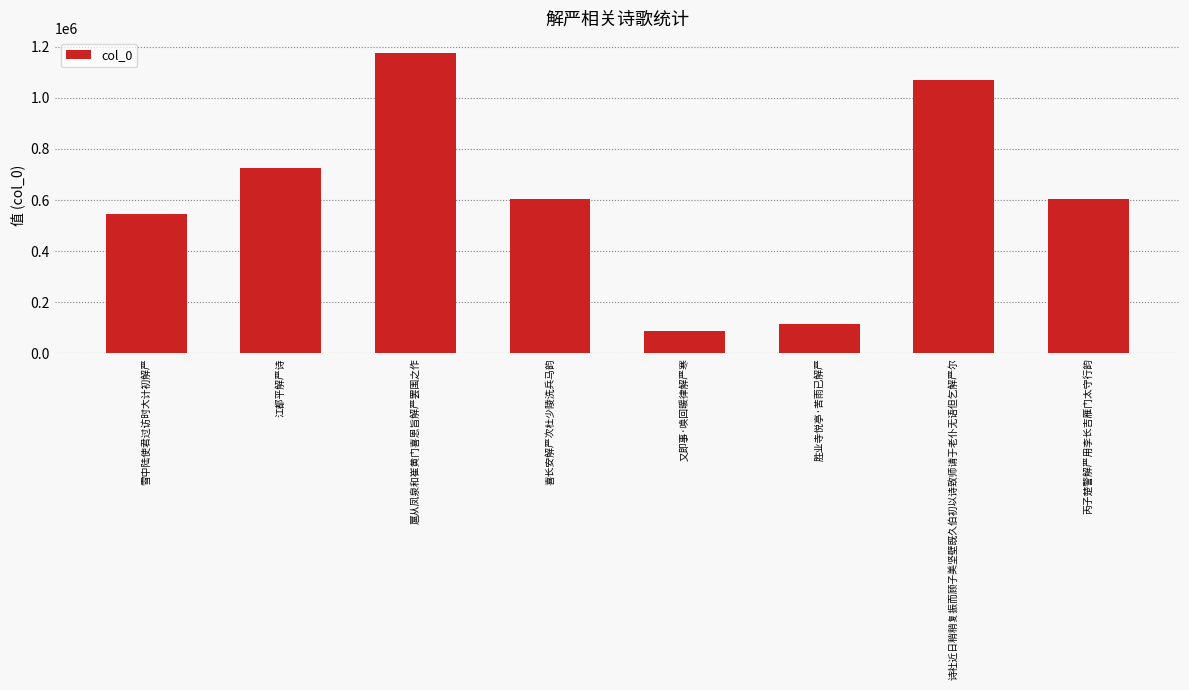

Are the bars grouped side by side (vs. stacked)?

No